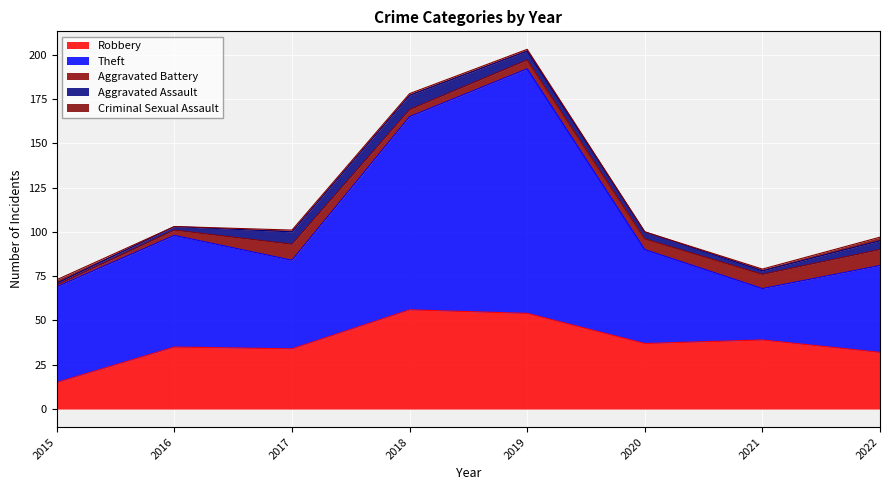

How many distinct data groups are displayed?

5